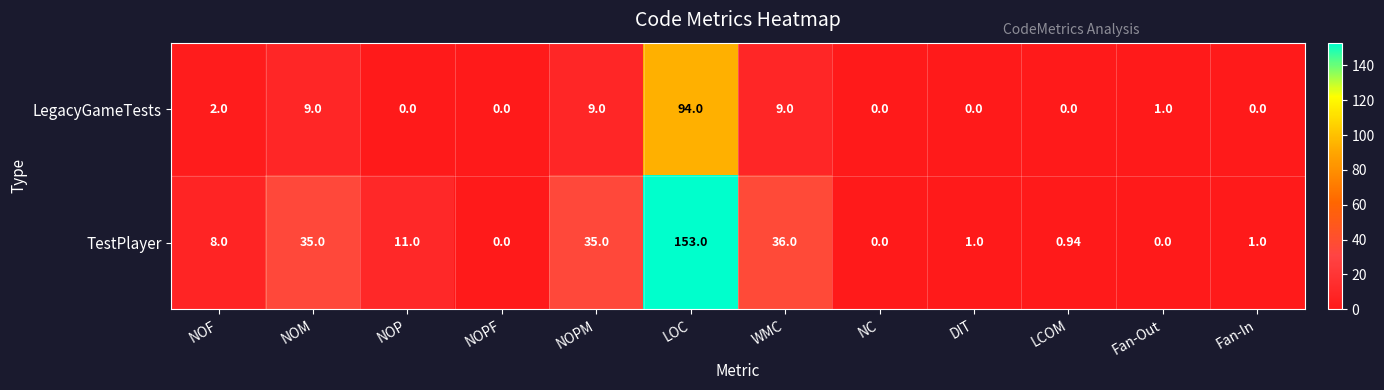

Where does the LegacyGameTests series first go above 1?

NOF